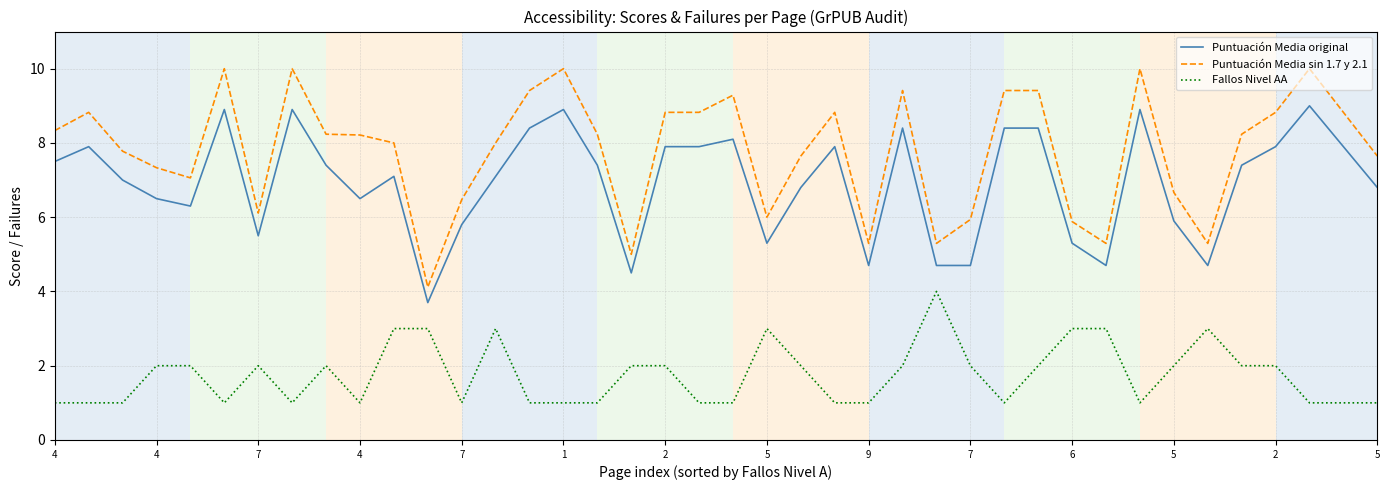

Which series has the widest spread of values?

Puntuación Media sin 1.7 y 2.1